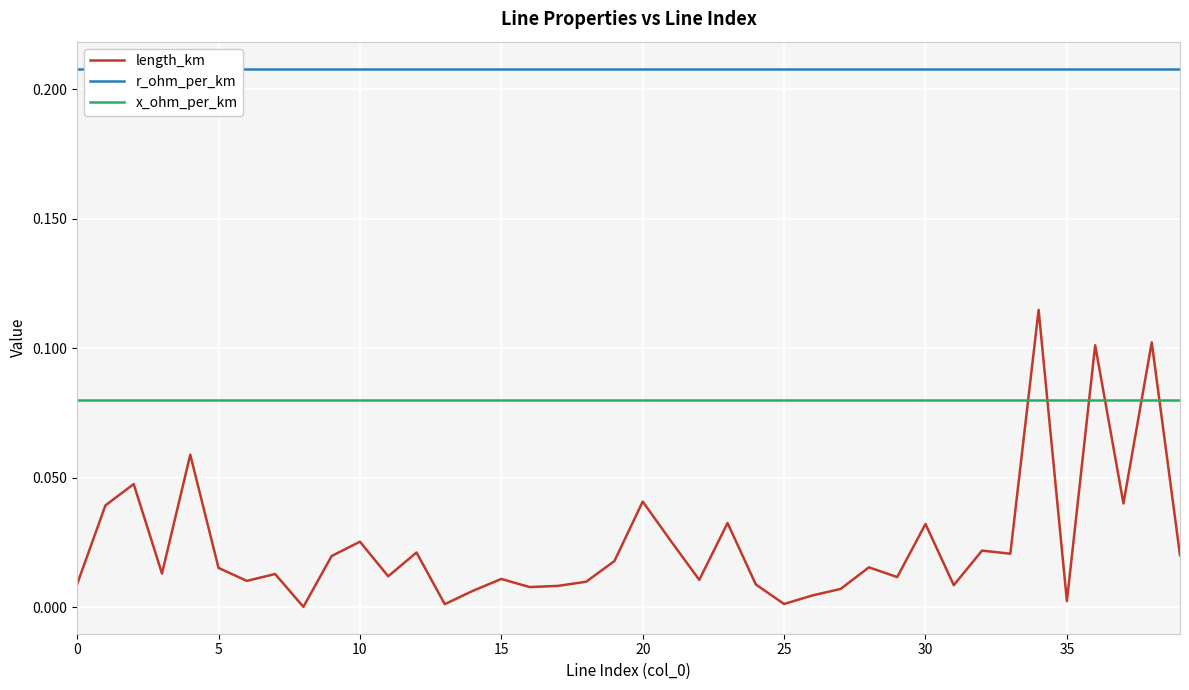

What is the sum of all length_km values?

1.0